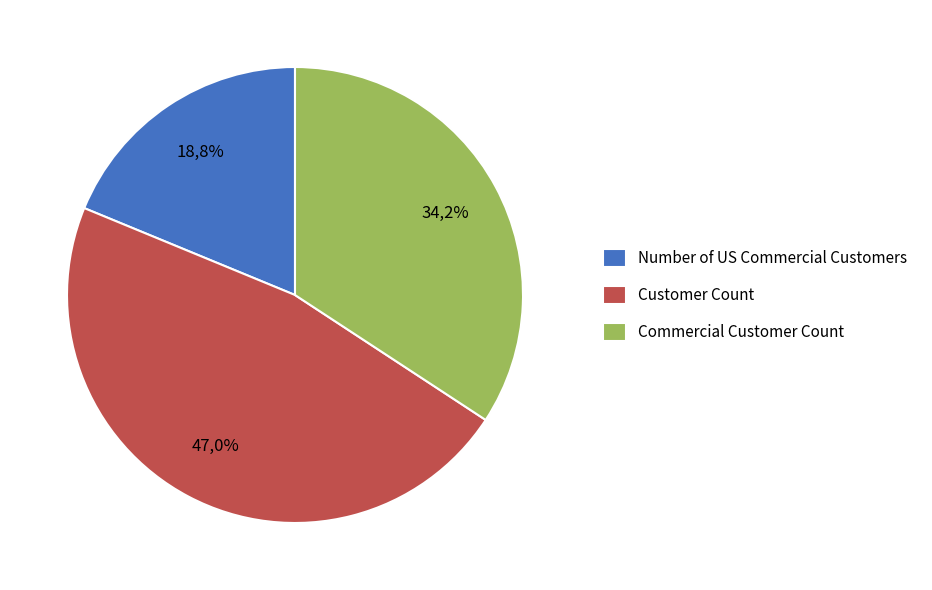

To the nearest percent, what portion does Customer Count represent?

47%